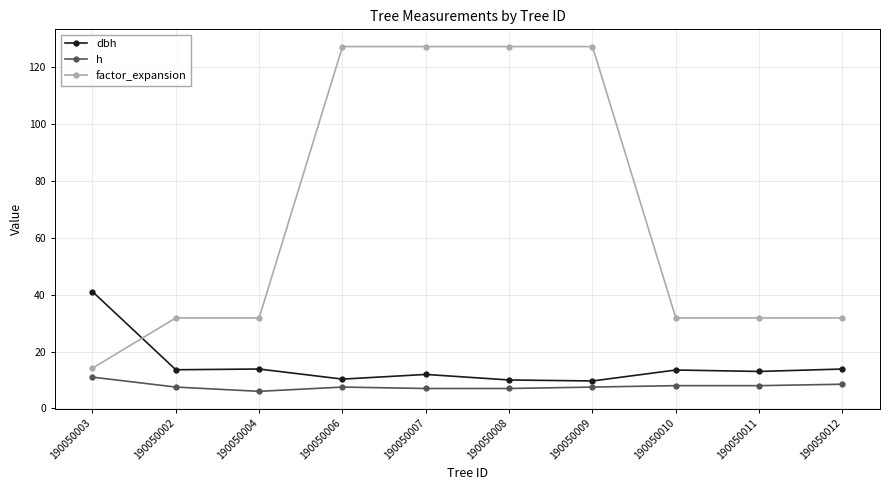

What is the value of the dbh point at the 9th from the left?

13.0